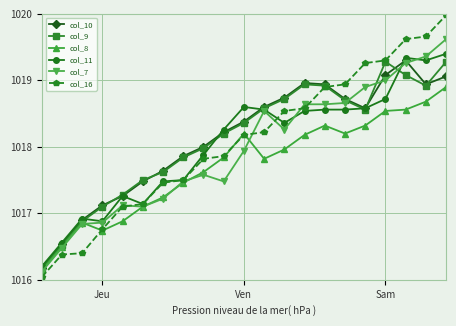

True or false: col_10 has more than 1 points higher than both neighbors.

True